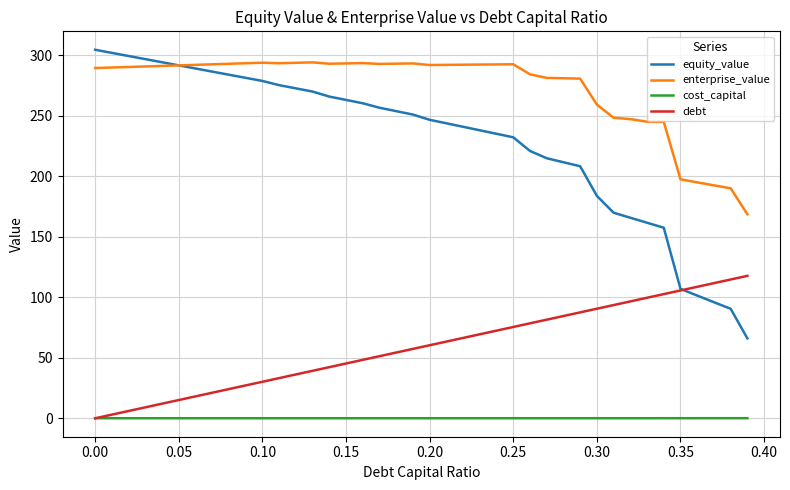

Which series has the largest total across all categories?

enterprise_value